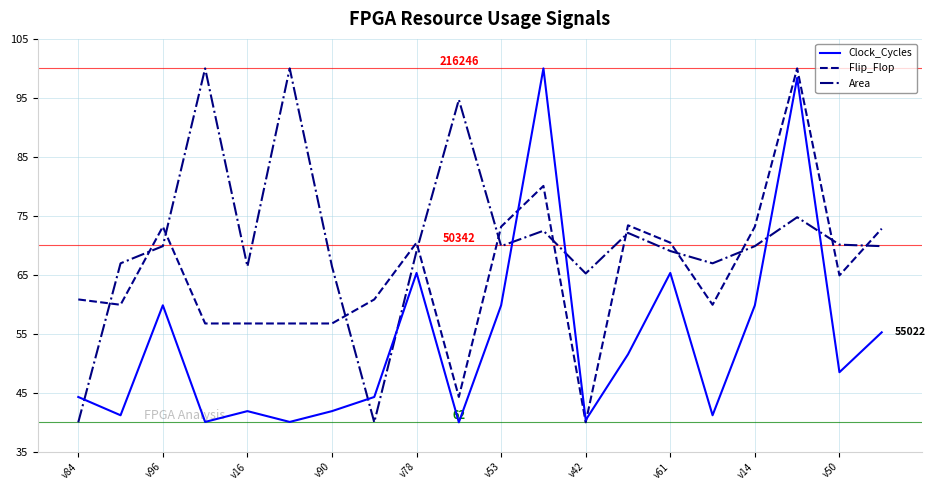

What is the minimum value for Clock_Cycles?

40.0